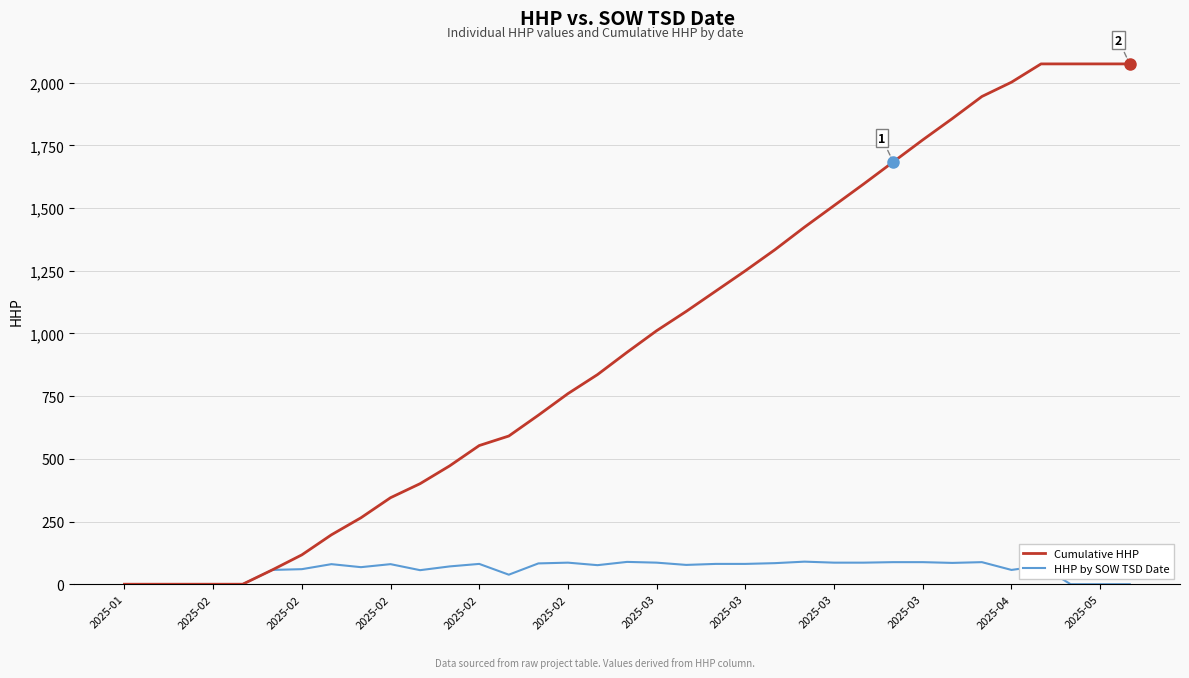

Rank the series by their average value, from lowest to highest.

HHP by SOW TSD Date, Cumulative HHP